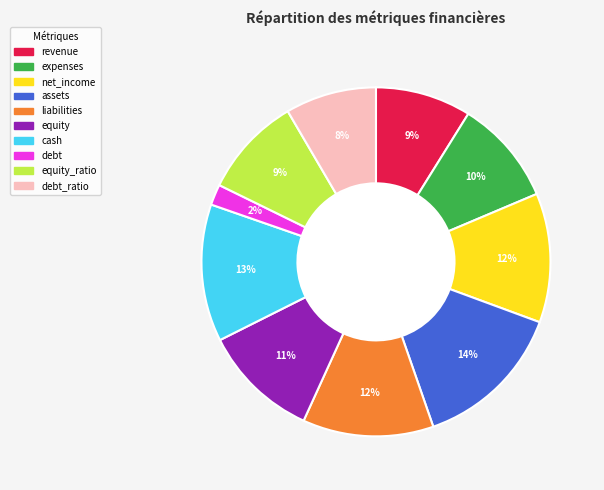

Do expenses and revenue together represent more than half of the pie?

No